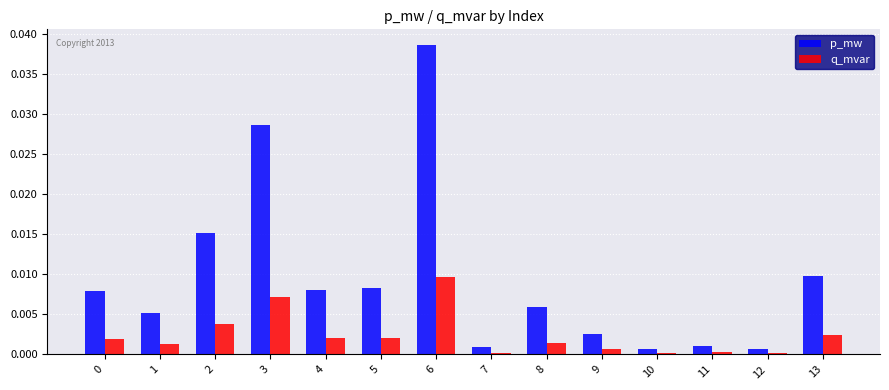

What are all the series names shown in the legend?

p_mw, q_mvar